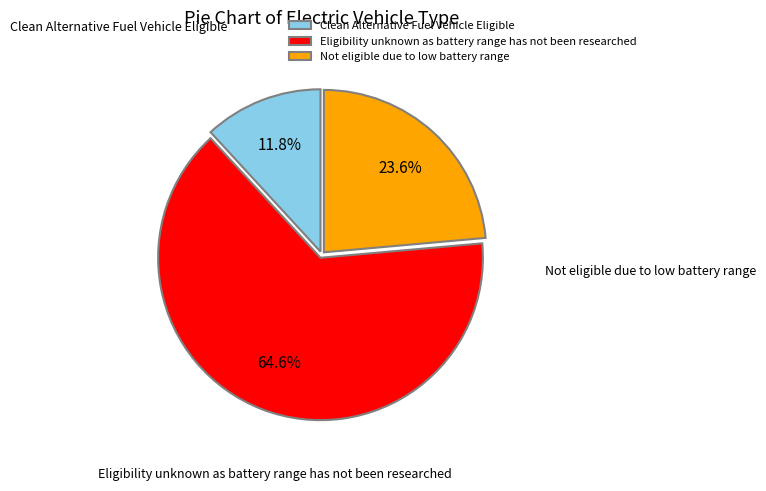

Count the number of slices in the pie.

3